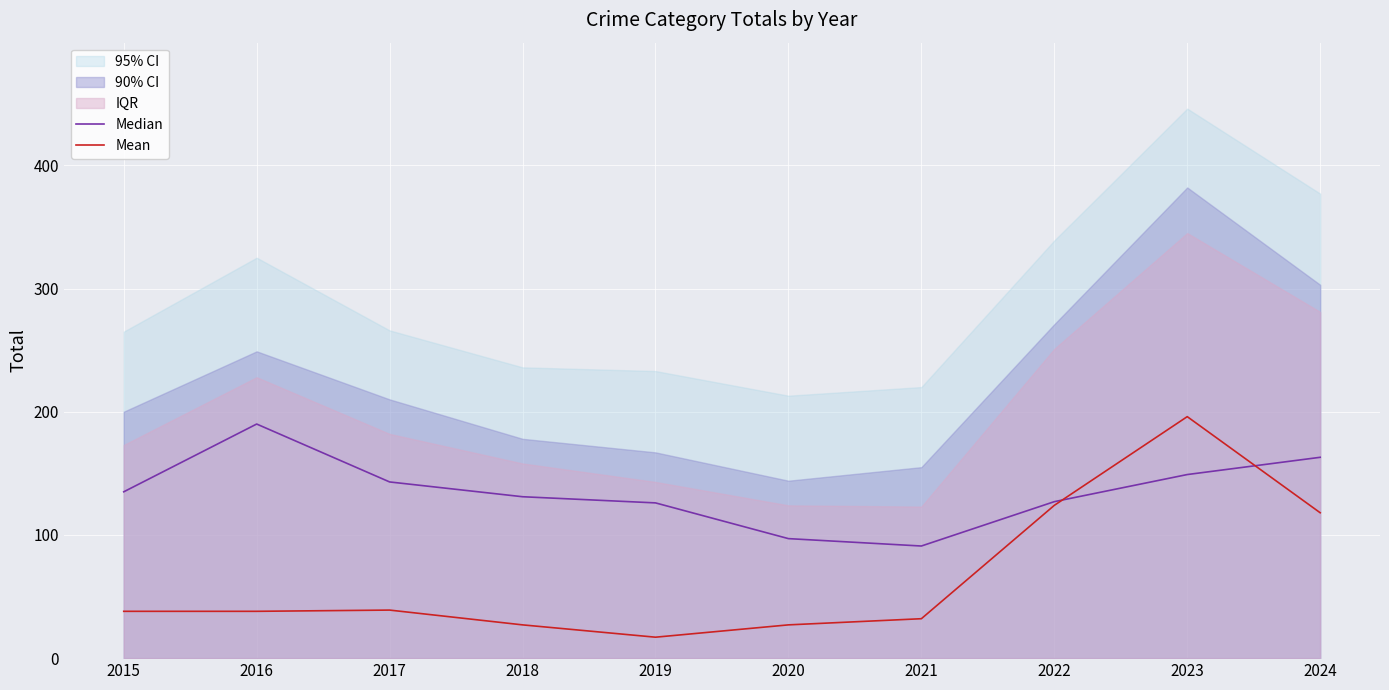

How many data points in Median are above 135?

4